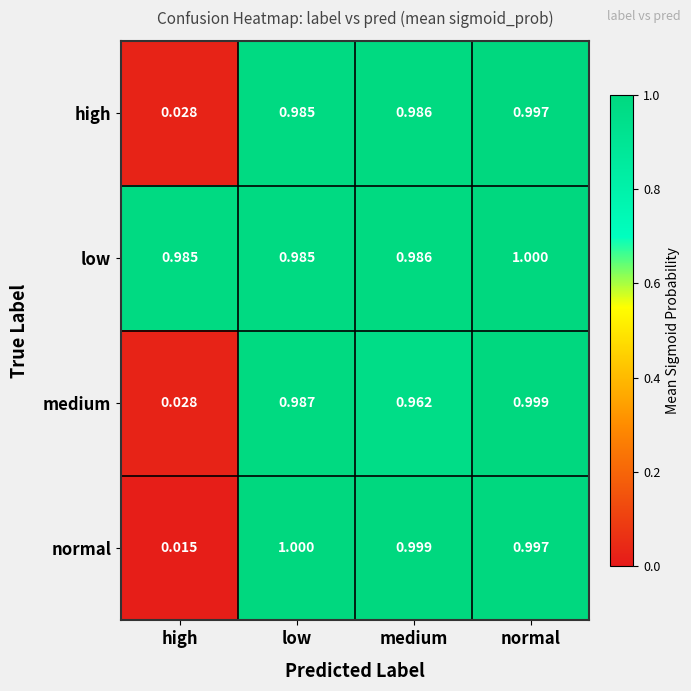

Where is high nearest to the value 0?

high